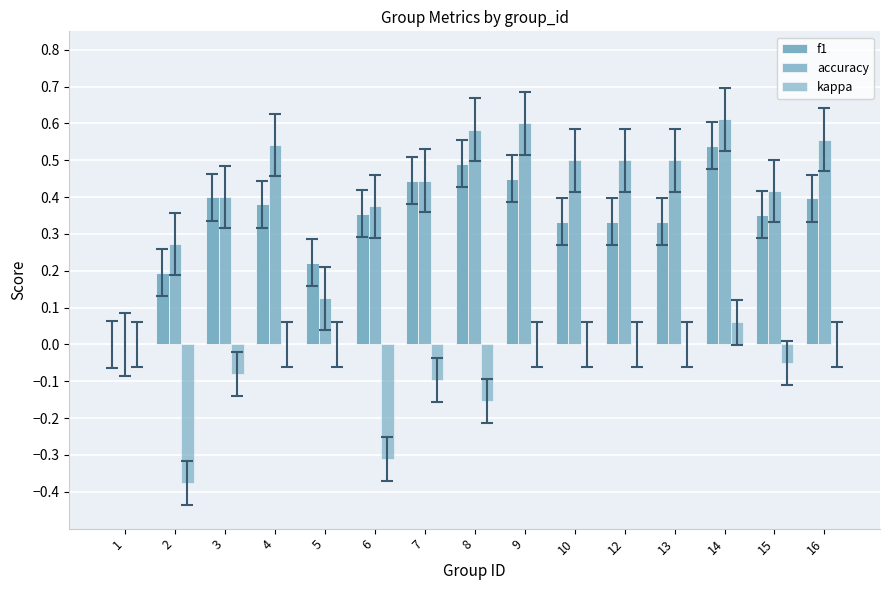

What is the maximum value shown in the chart?

0.6